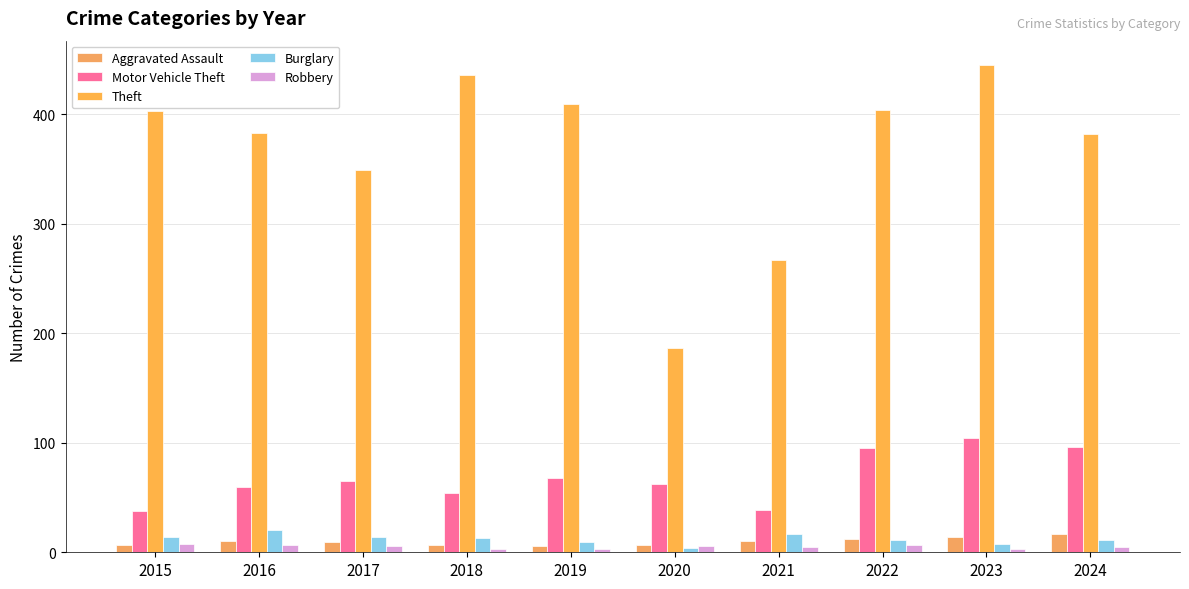

Reading left to right, list all the values displayed in this chart.

Aggravated Assault: 7	10	9	7	6	7	10	12	14	17
Motor Vehicle Theft: 38	60	65	54	68	62	39	95	104	96
Theft: 403	383	349	436	409	187	267	404	445	382
Burglary: 14	20	14	13	9	4	17	11	8	11
Robbery: 8	7	6	3	3	6	5	7	3	5